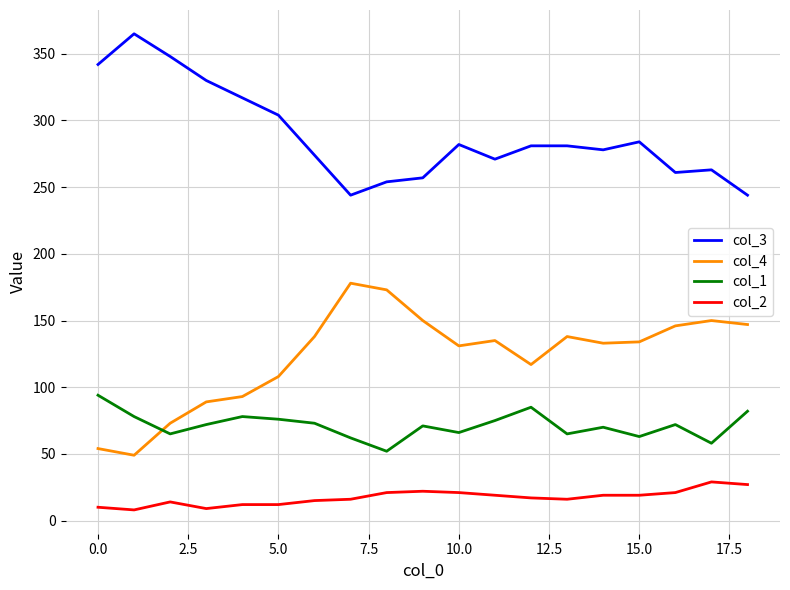

After their last crossing, which series has the higher values: col_1 or col_4?

col_4